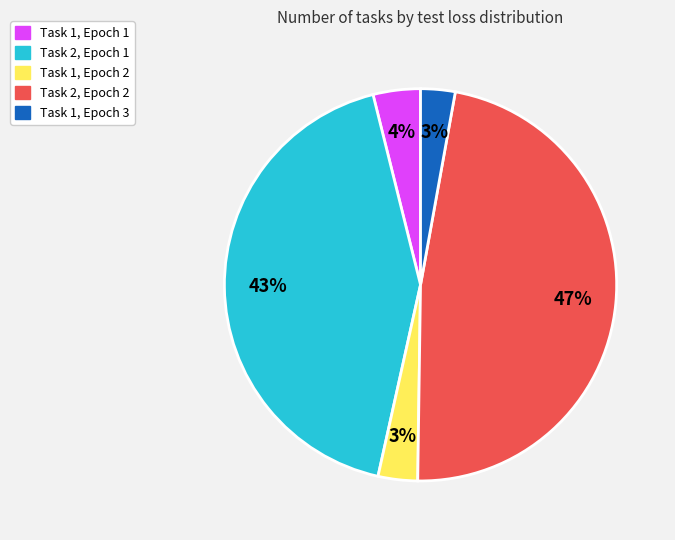

To the nearest percent, what is the difference between the Task 2, Epoch 2 and Task 1, Epoch 1 slice percentages?

43%